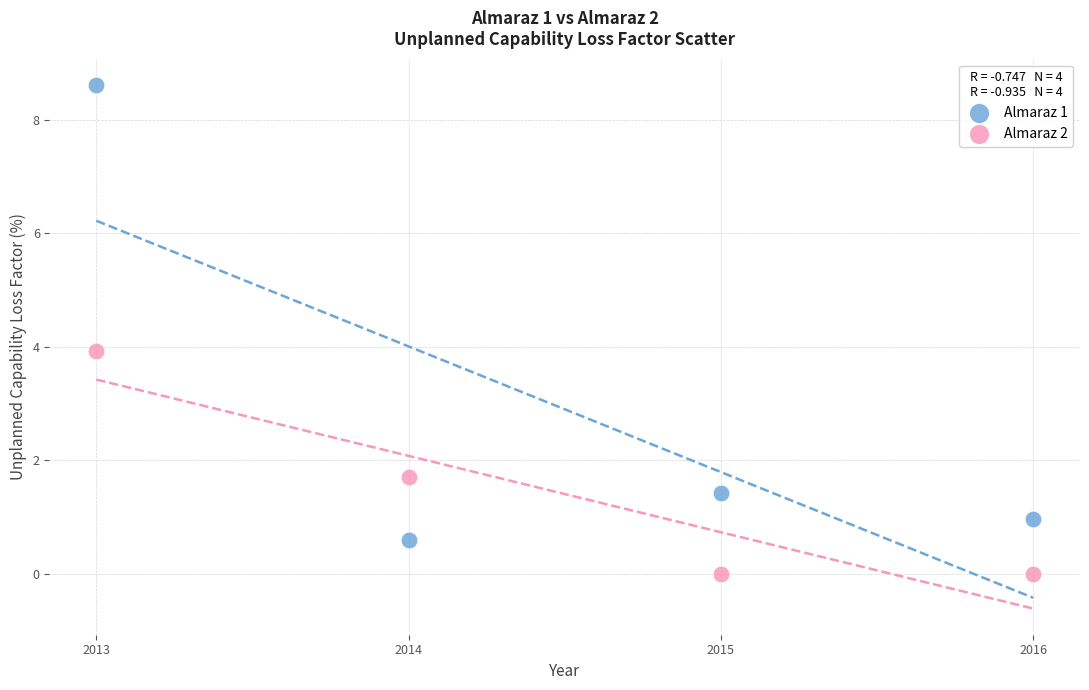

Across all data points, what is the average X value?

2014.5